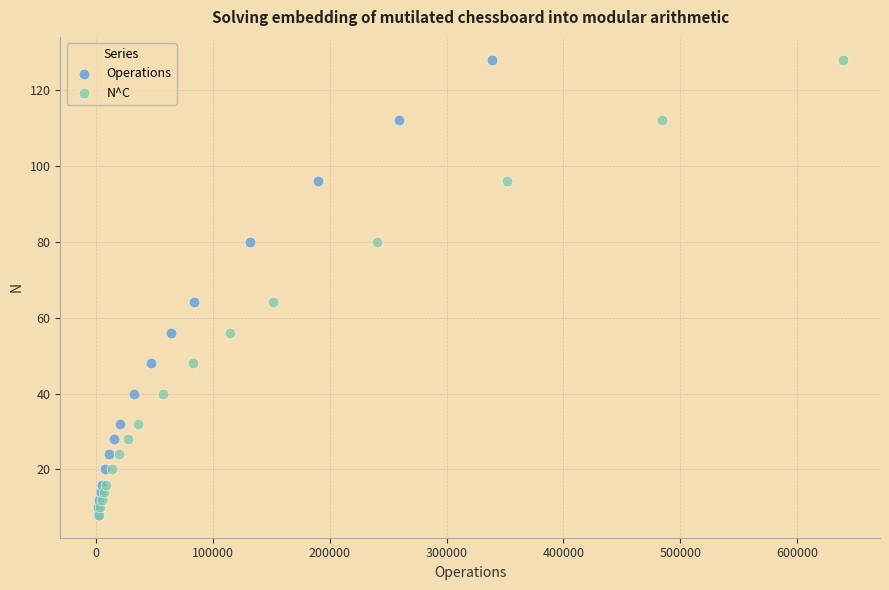

What are all the series names shown in the legend?

Operations, N^C